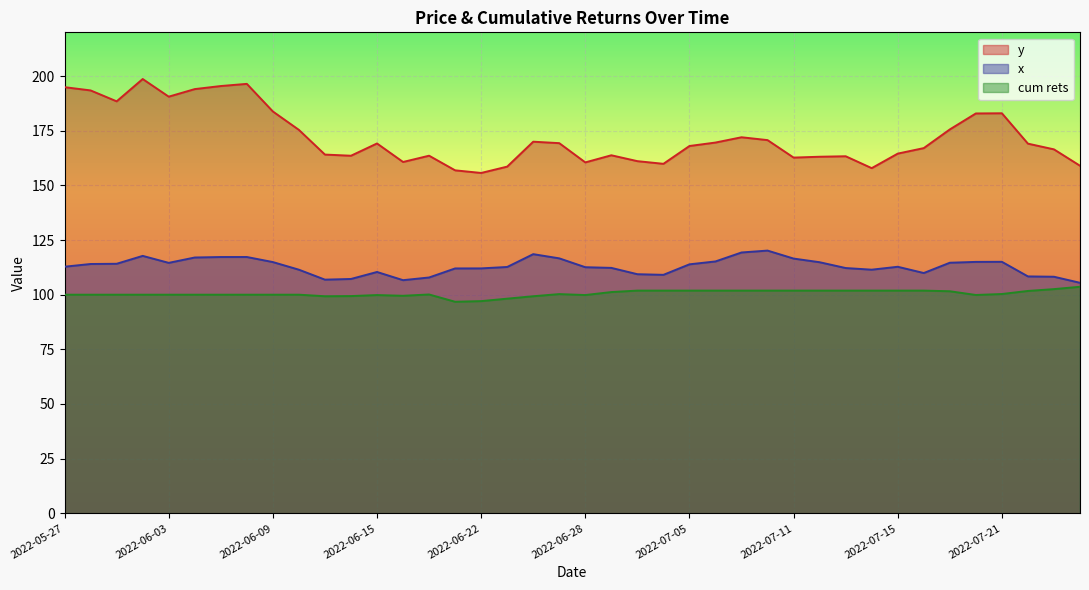

The y series shows 35.9 at 2022-07-05. True or false?

False